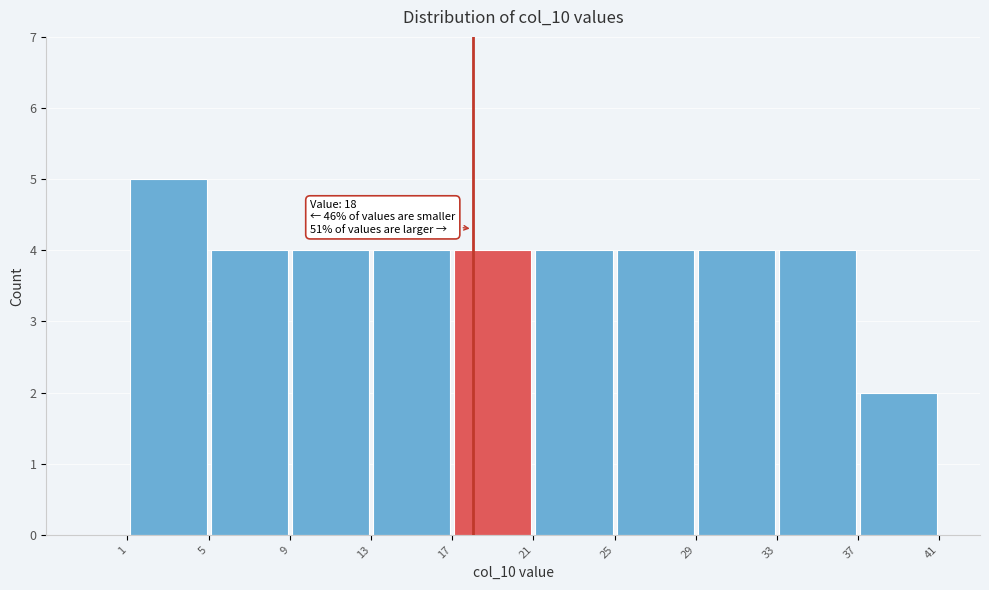

Which range on the x-axis has the tallest bar?

1 to 5